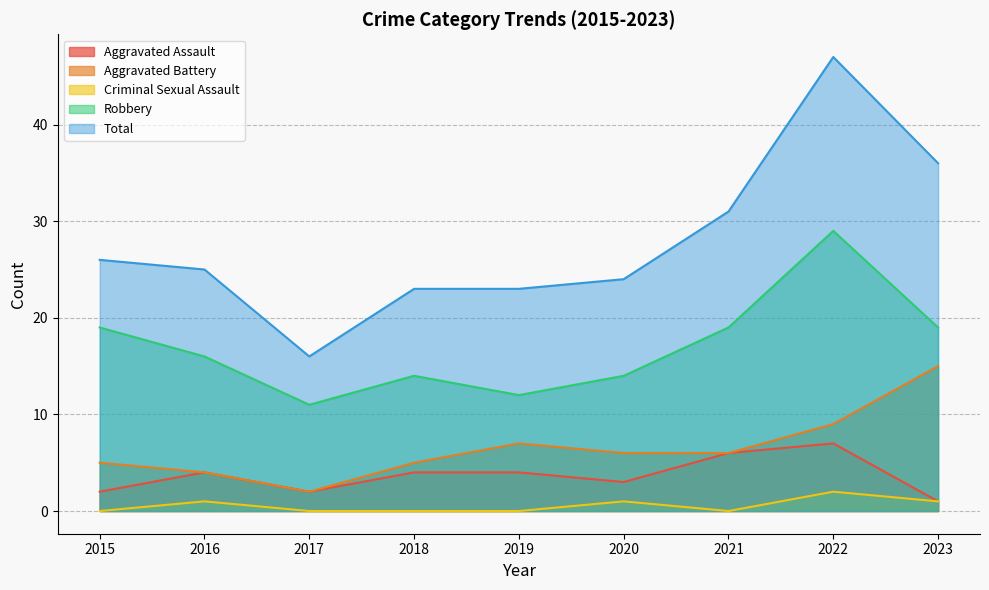

What is the difference between the highest and lowest values at 2022?

45